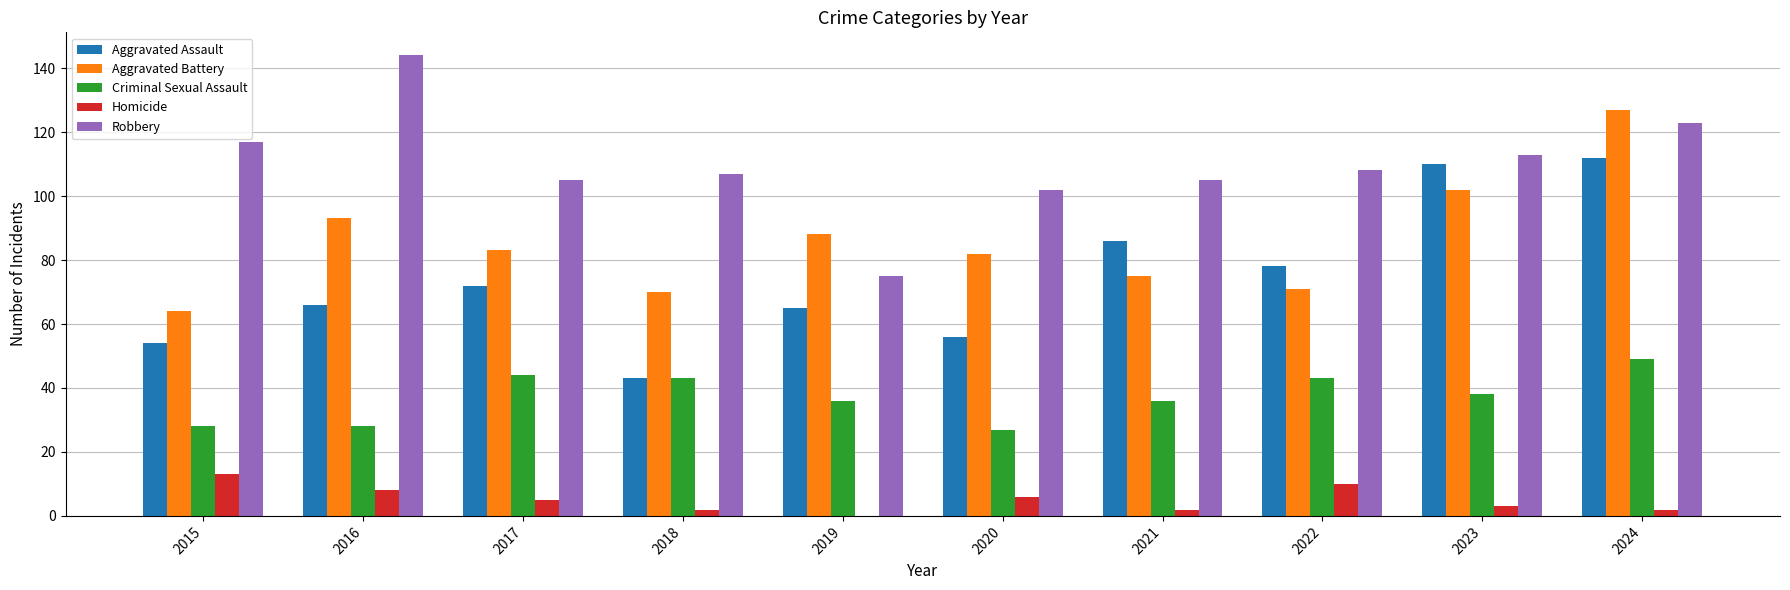

Which label corresponds to the largest value in the chart?

2016